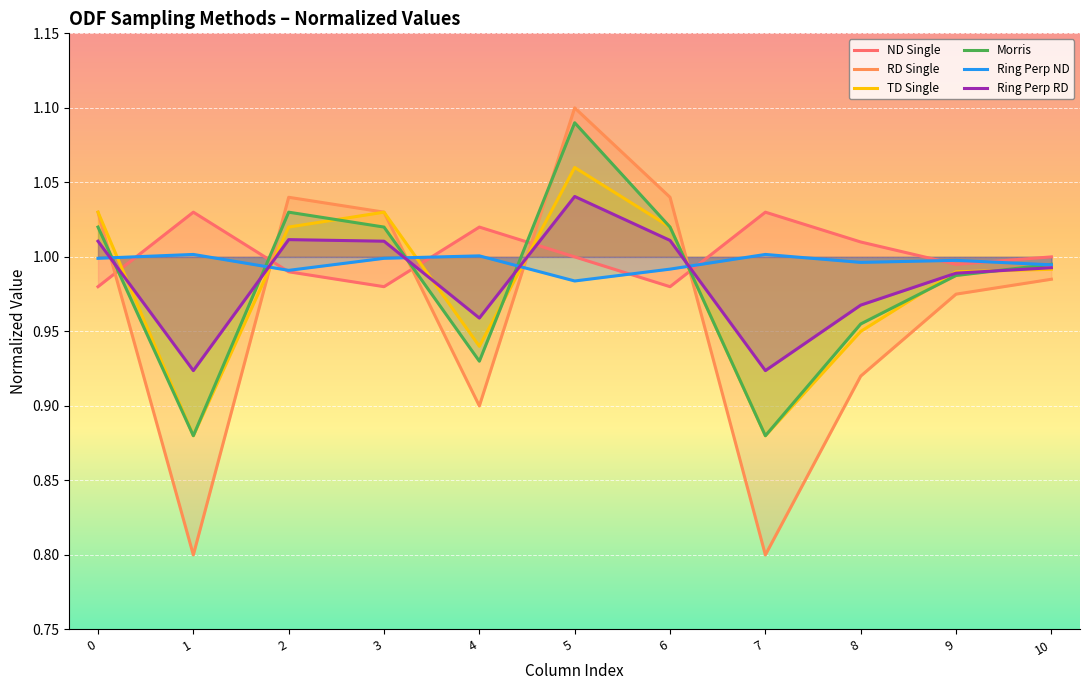

Where do RD Single and TD Single first cross each other?

1 and 2